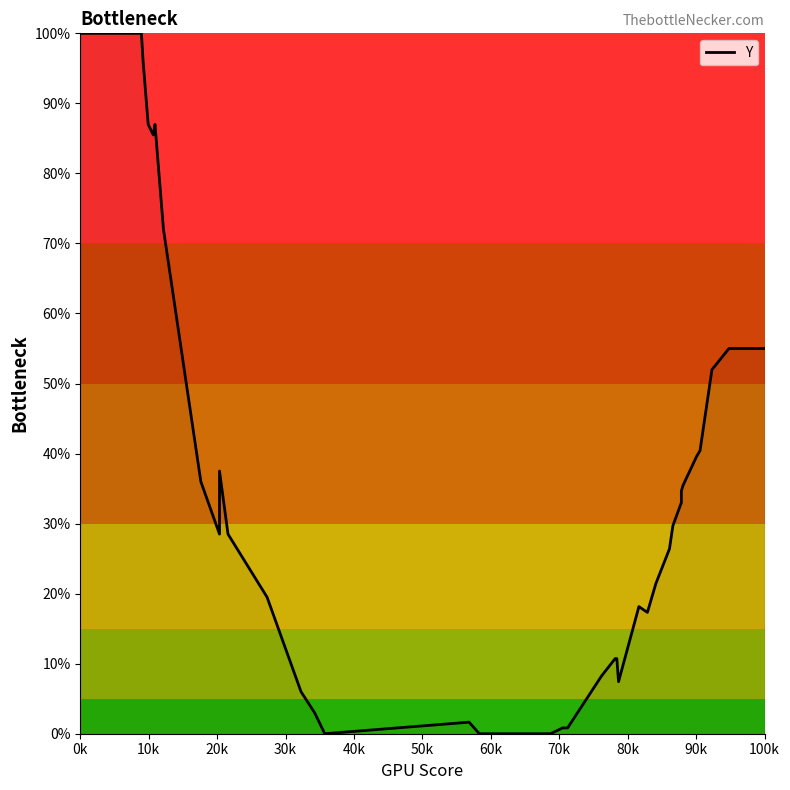

What is the label of the 40th point from the left?

100k